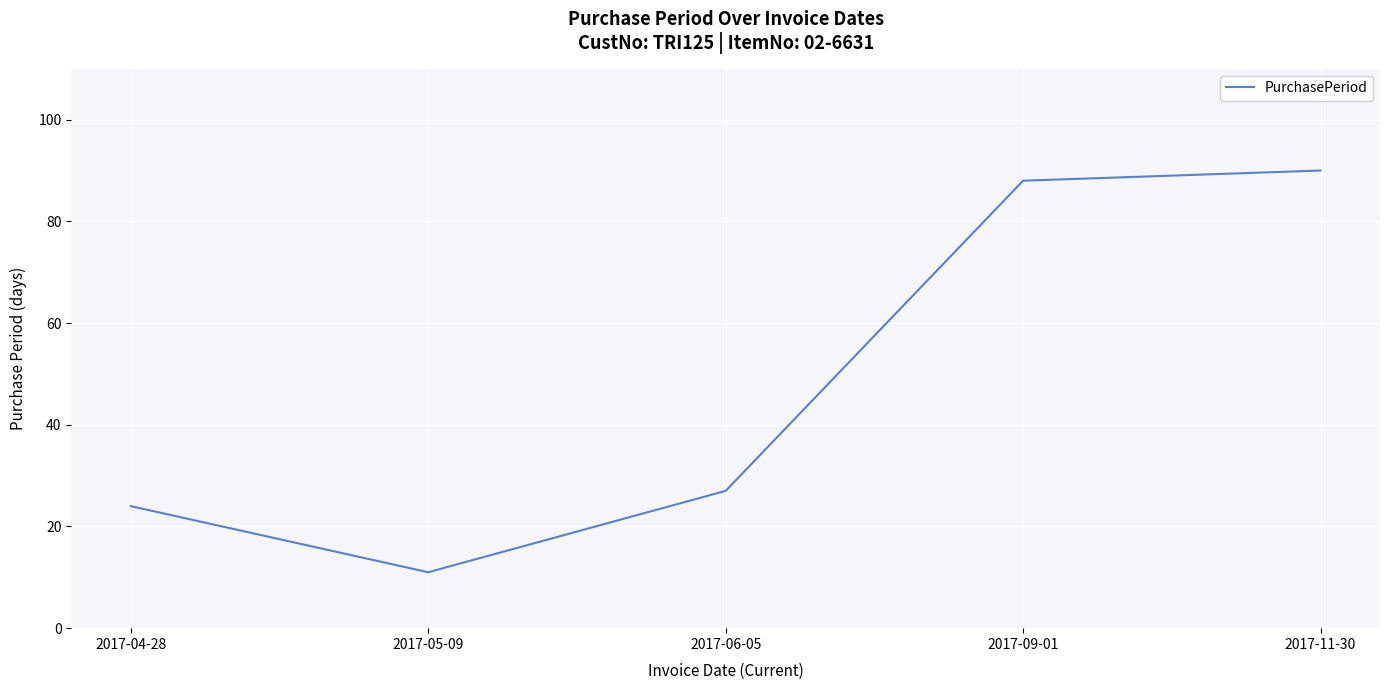

What is the difference between the values at 2017-06-05 and 2017-09-01?

61